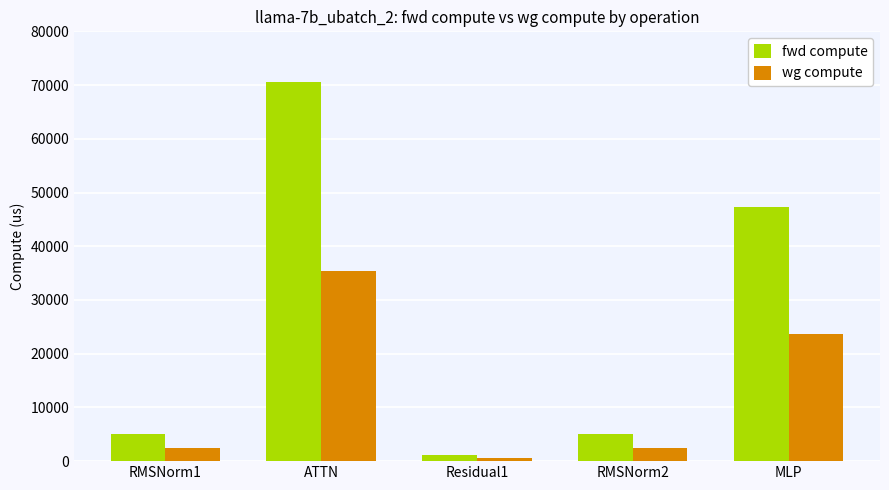

How many bars are there in each group?

2